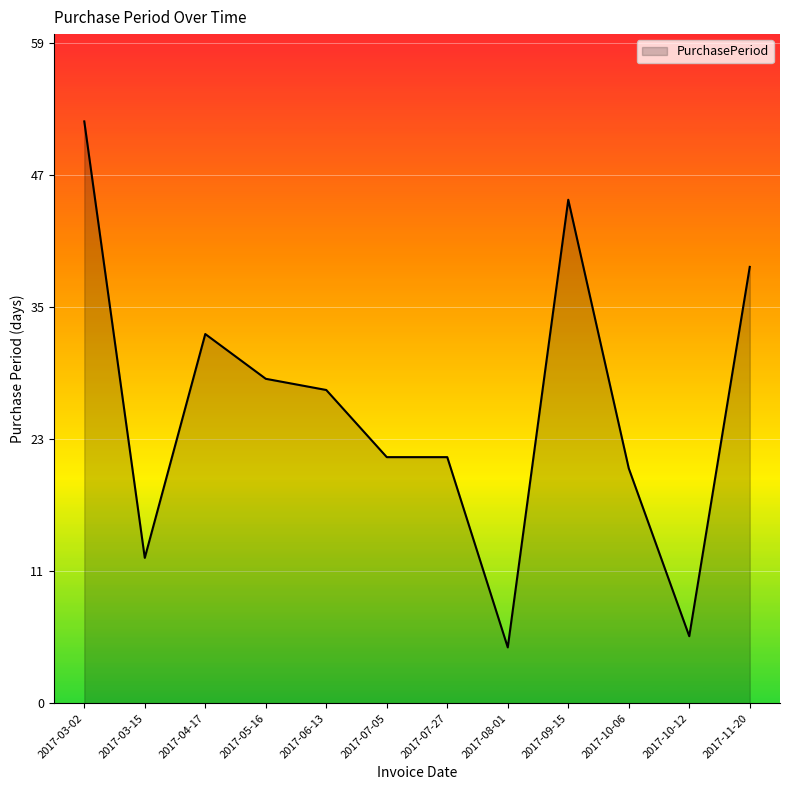

Is this an area chart (filled region under the line)?

Yes